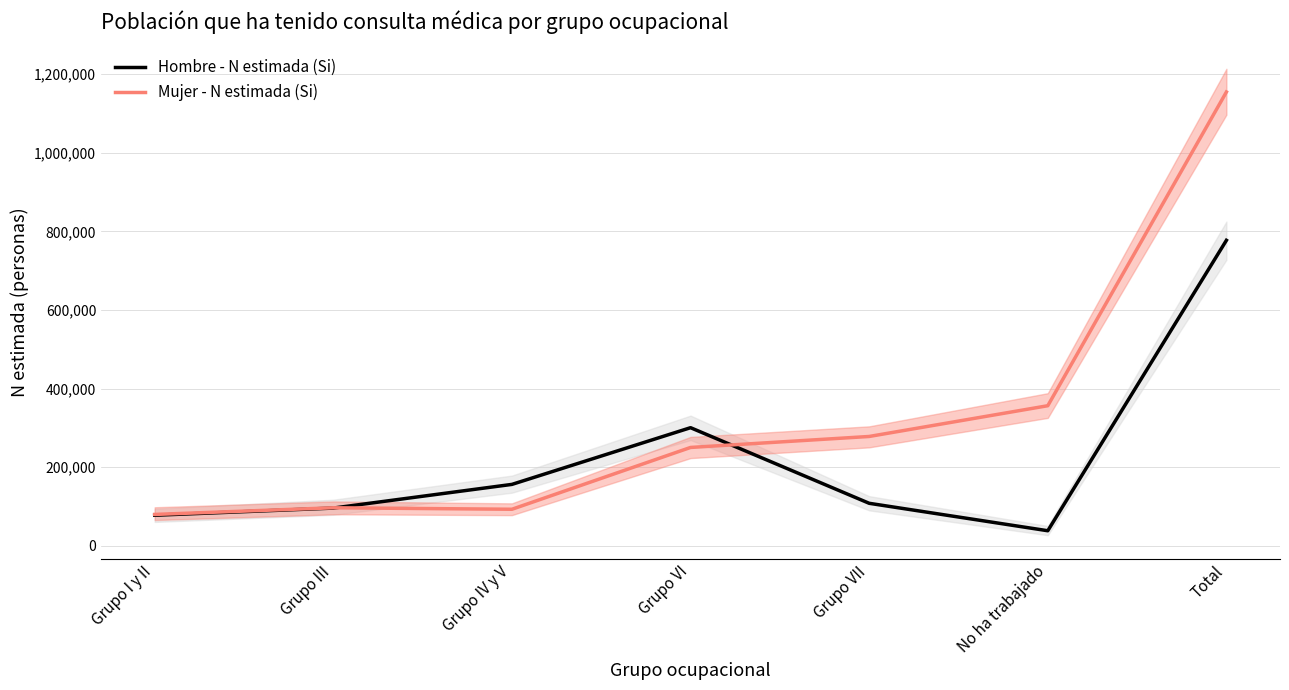

How many data points in Hombre - N estimada (Si) are above 108191?

3